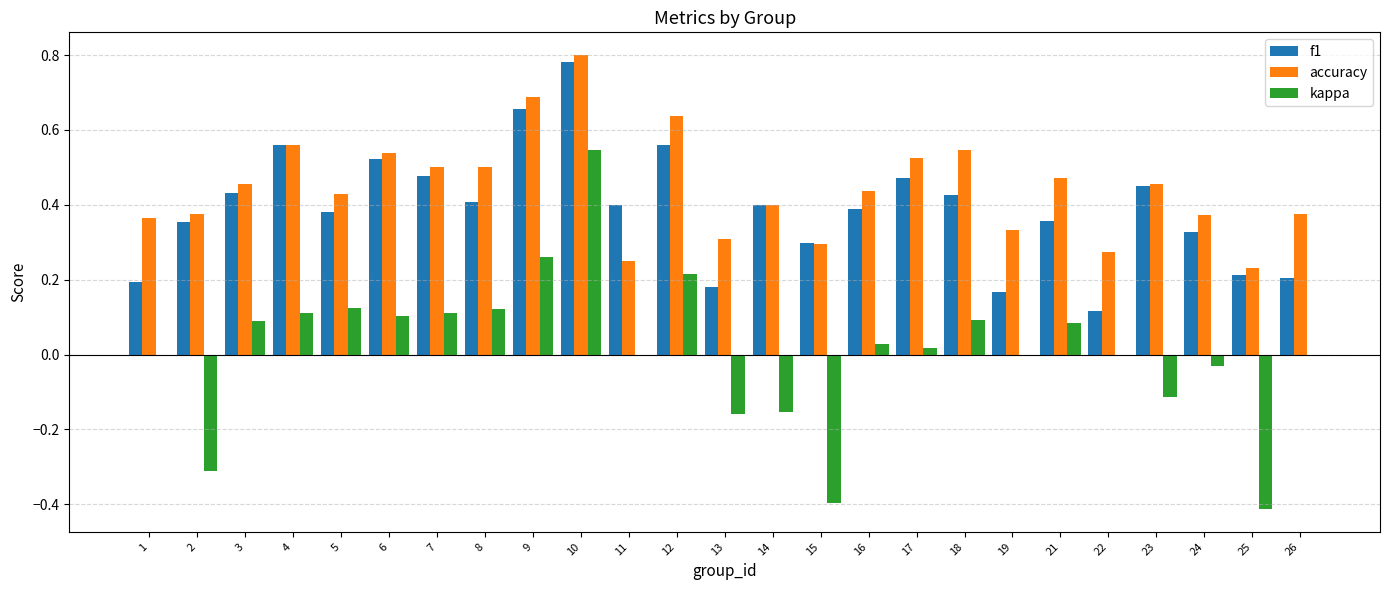

Is the value of f1 at 11 greater than the value of kappa at 18?

Yes